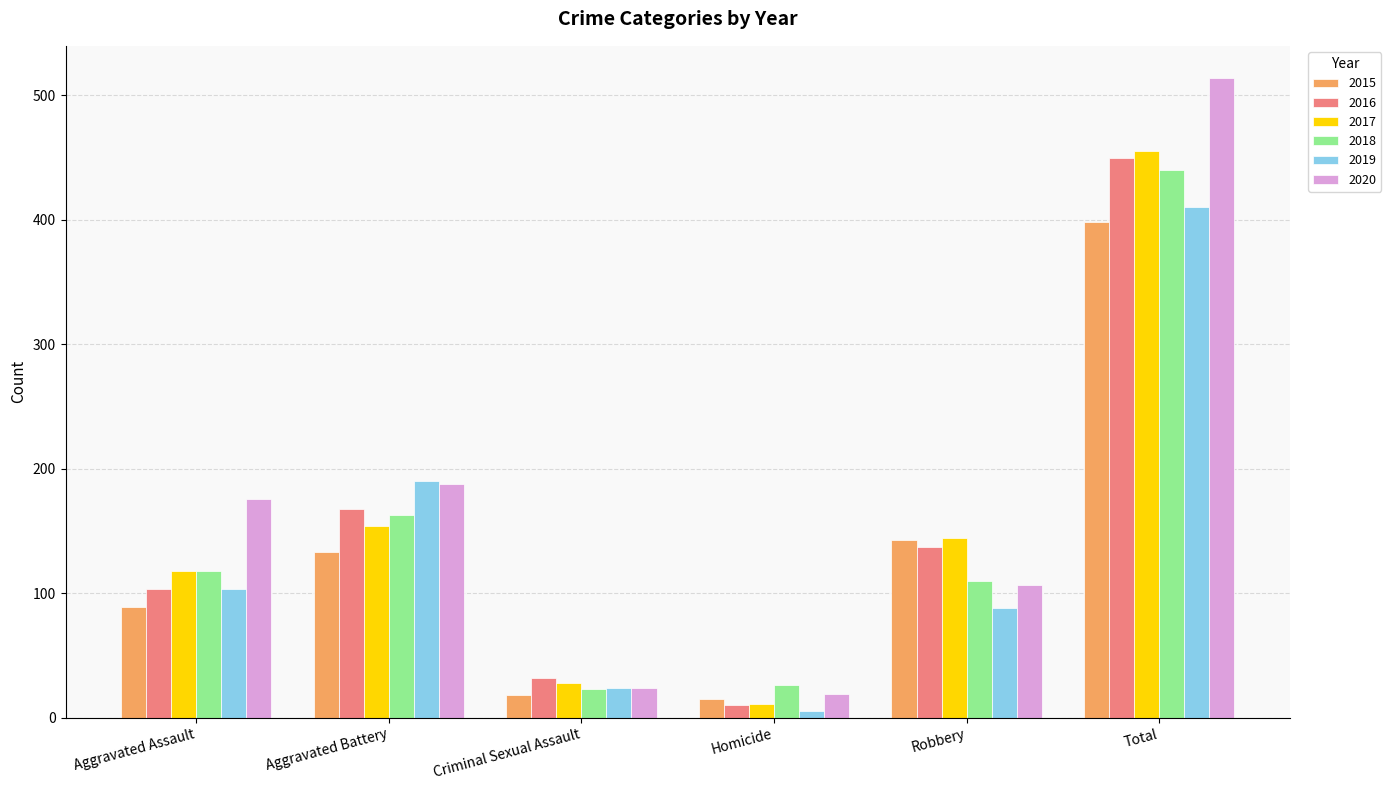

The 2020 series shows 19 at Homicide. True or false?

True